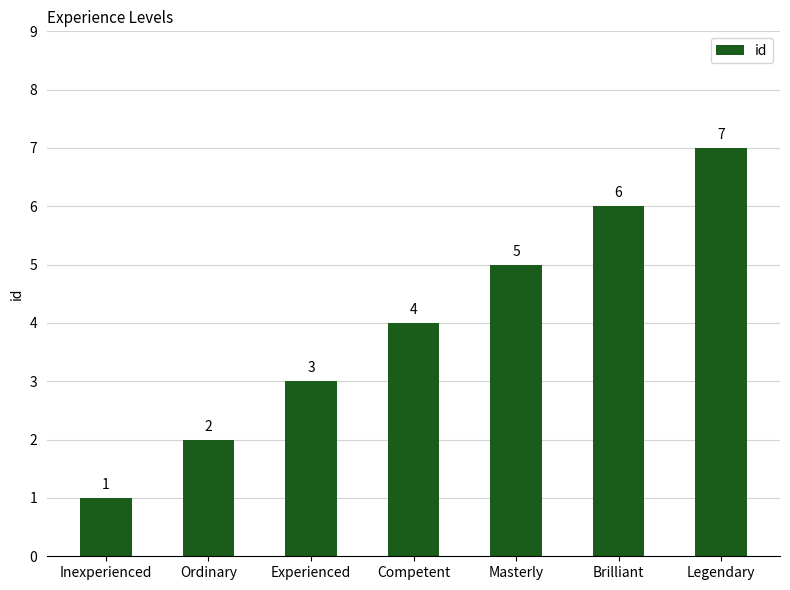

What position from the right is Legendary?

1